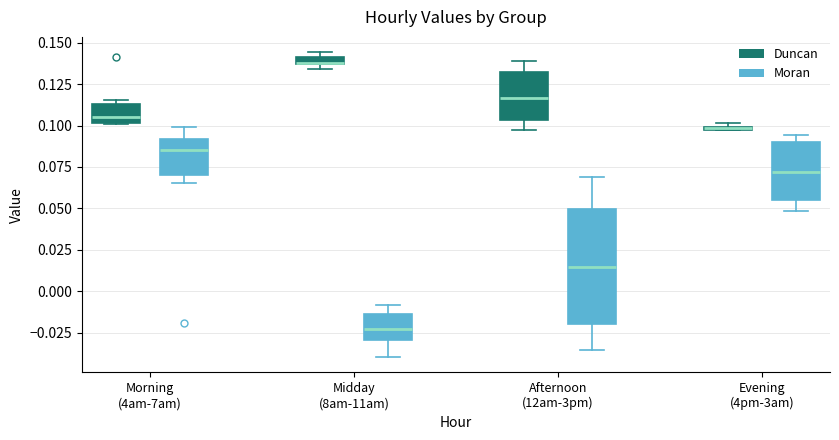

Where is the upper edge of the box for Evening (4pm-3am) (Moran) on the y-axis? The values are not printed on the chart, so give them approximately, as read against the axis.

0.090